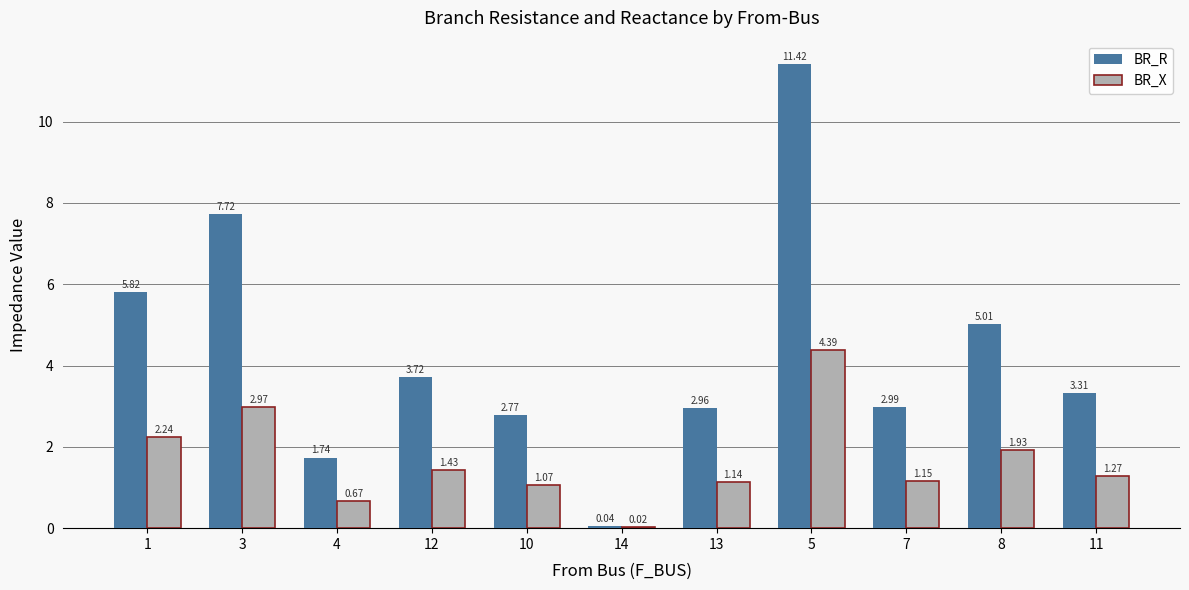

What is the total value across all series at 1?

8.1